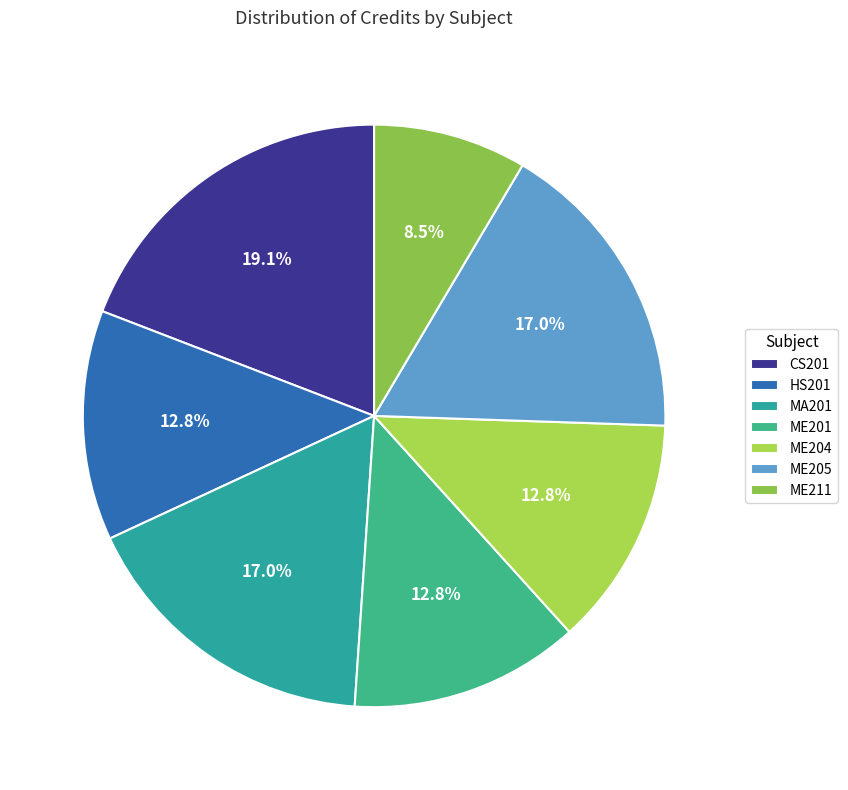

Which slice is the smallest?

ME211